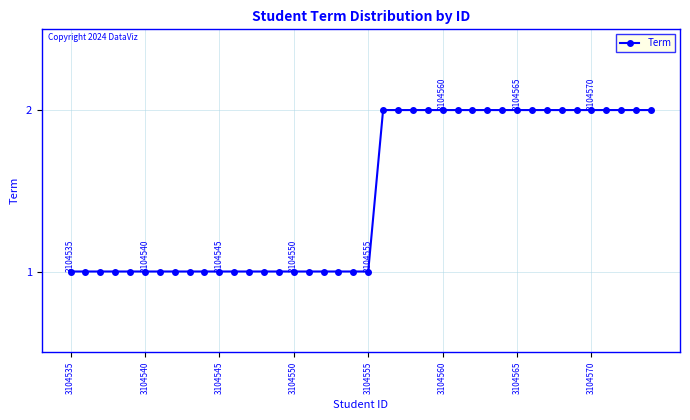

What is the difference between the second highest and second lowest values?

1